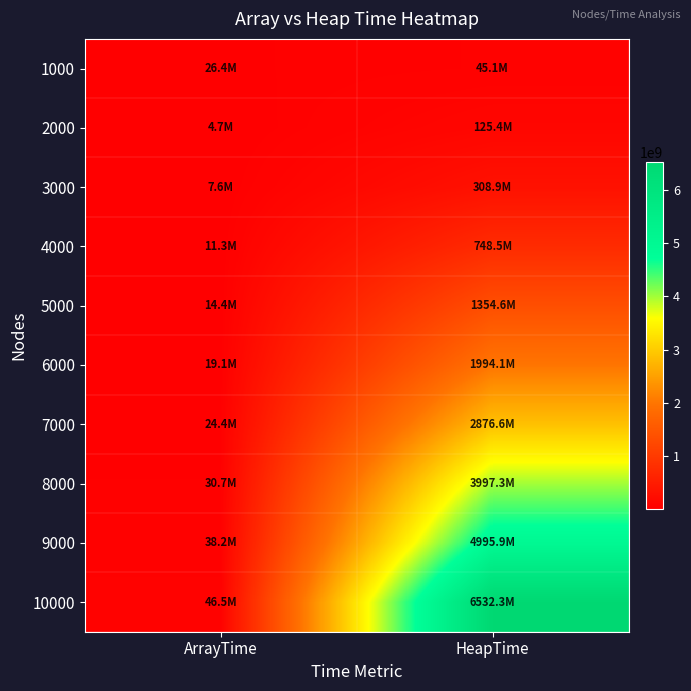

Rank the series at HeapTime from highest to lowest value.

10000, 9000, 8000, 7000, 6000, 5000, 4000, 3000, 2000, 1000